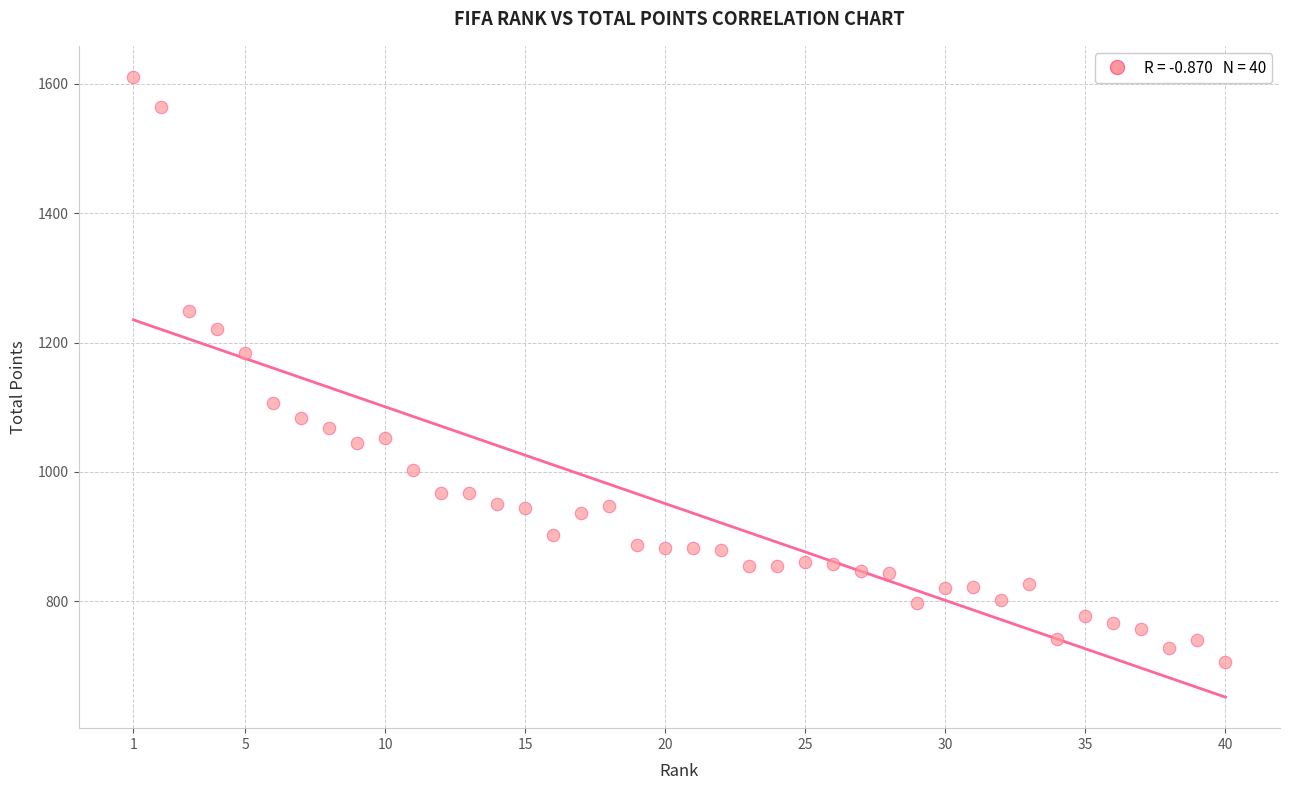

What is the range of X values (max minus min)?

39